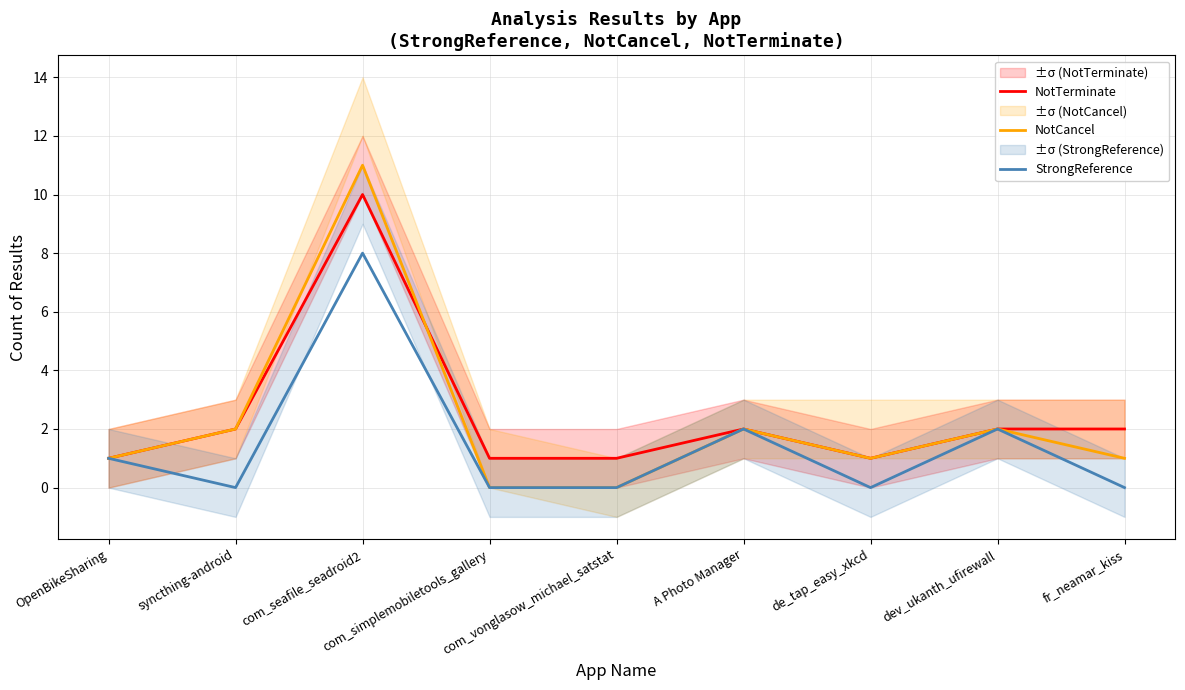

Which has a higher value, com_seafile_seadroid2 or fr_neamar_kiss?

com_seafile_seadroid2